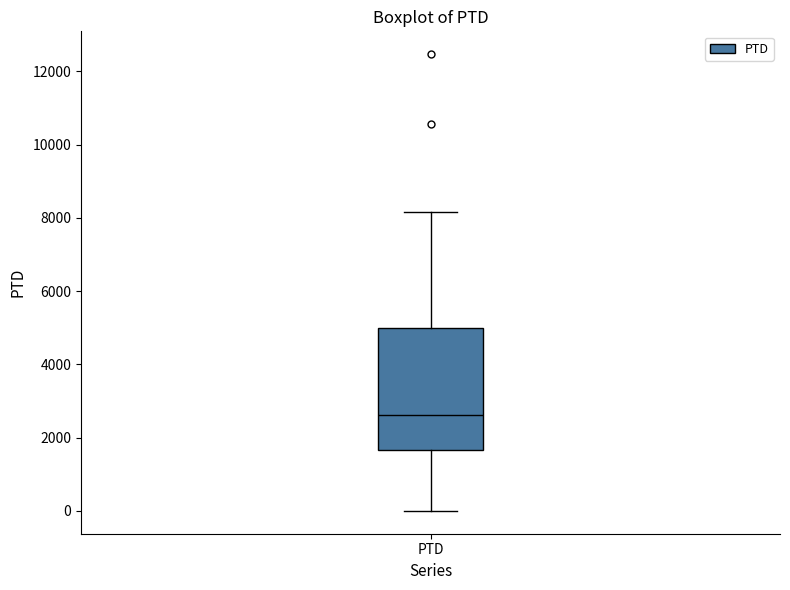

Where is the lower edge of the box for PTD on the y-axis? The values are not printed on the chart, so give them approximately, as read against the axis.

1600